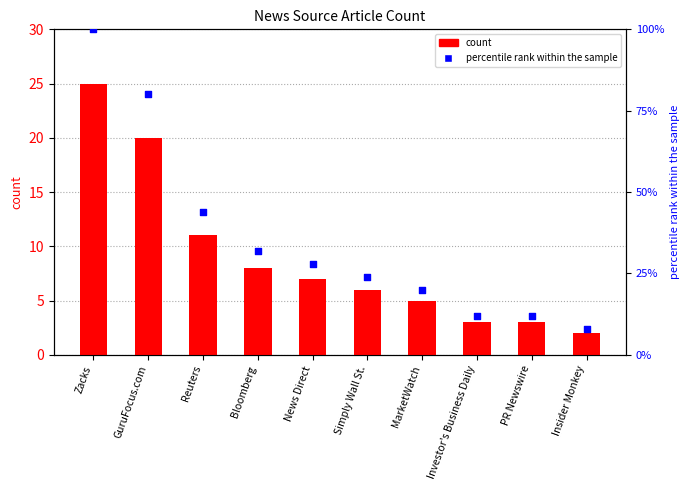

Which series reaches the minimum Y coordinate?

count